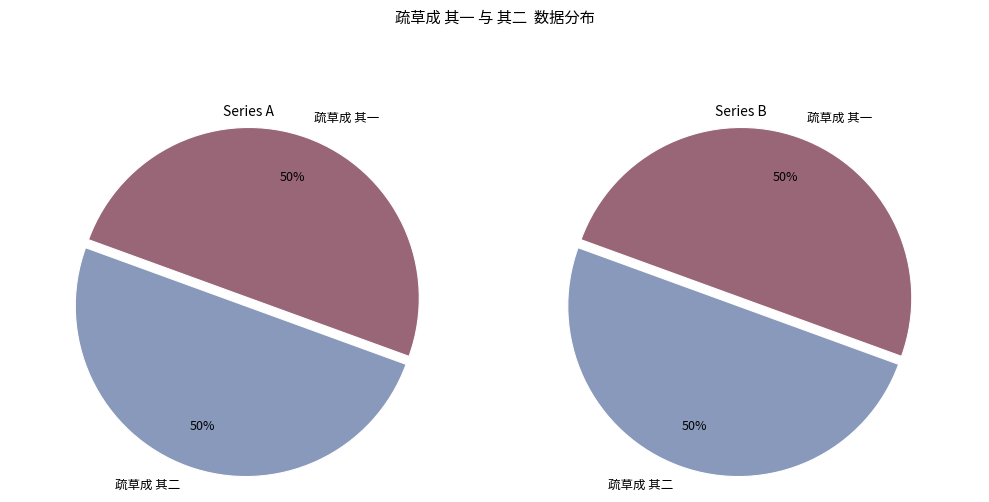

To the nearest percent, what is the combined percentage of 疏草成 其二 and 疏草成 其一?

100%